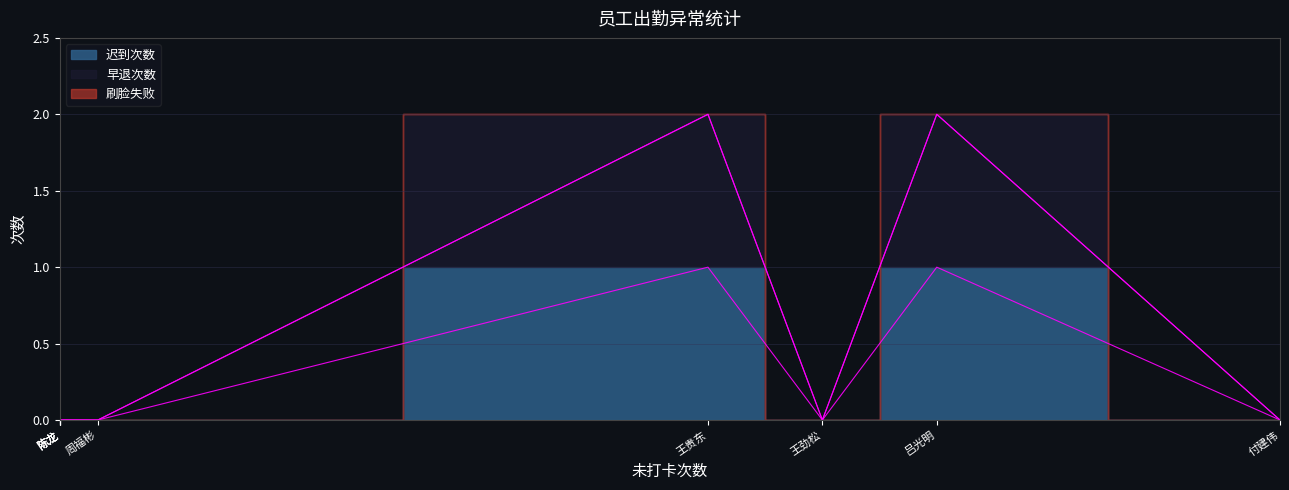

What is the highest value of the 早退次数 series?

1